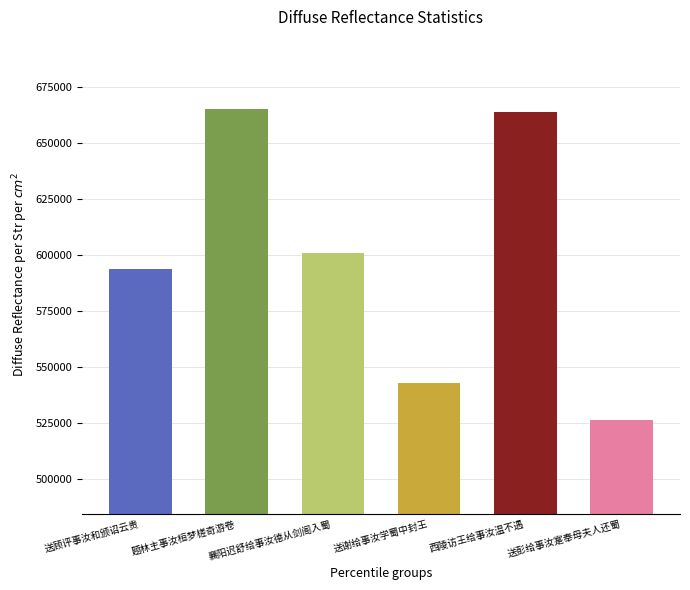

How many data points are less than 600883?

3